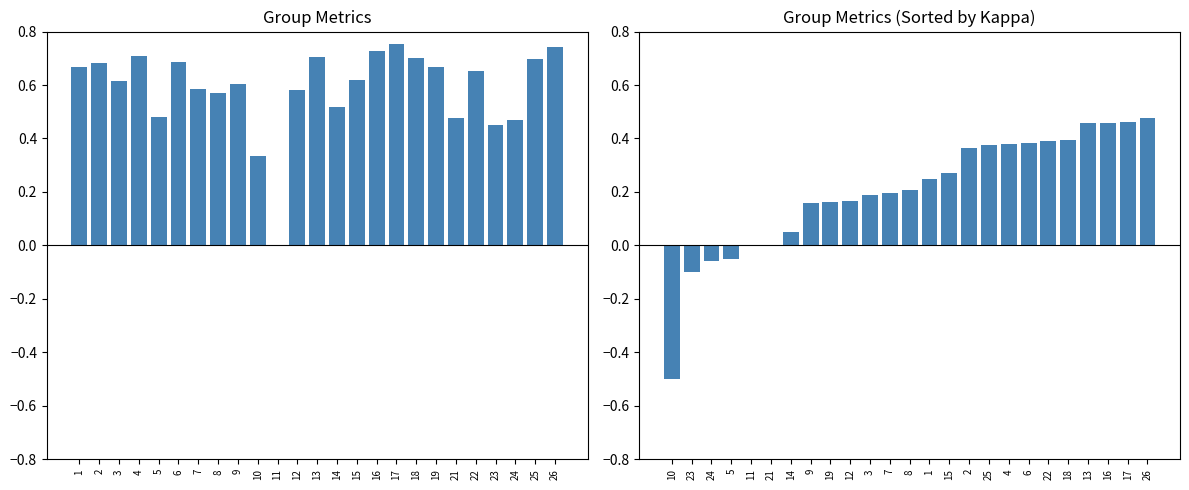

At which category does the chart reach its peak across all series?

17